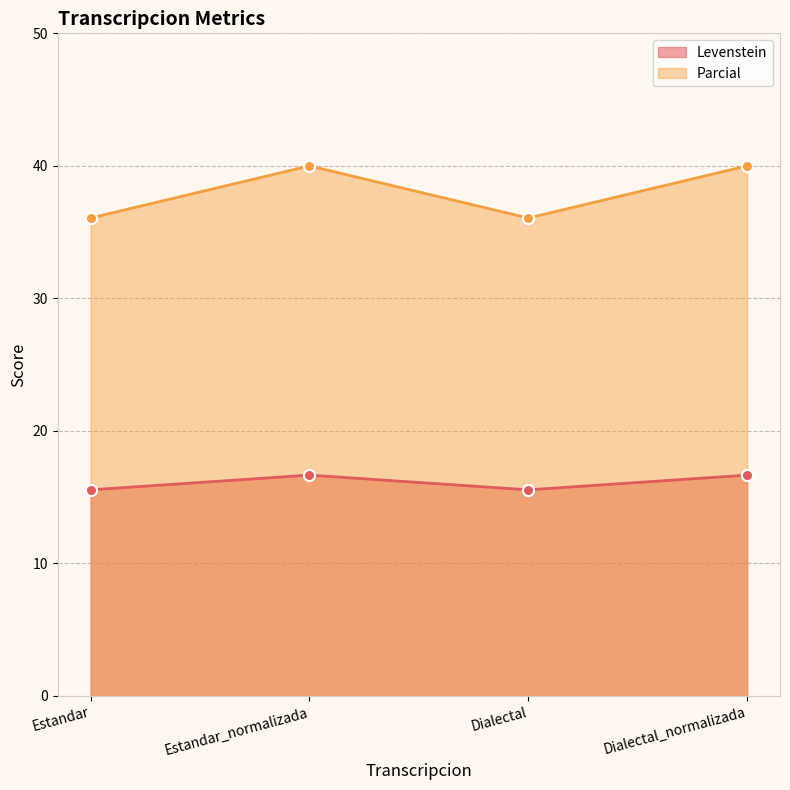

The value of Levenstein at Estandar is 9.2. True or false?

False